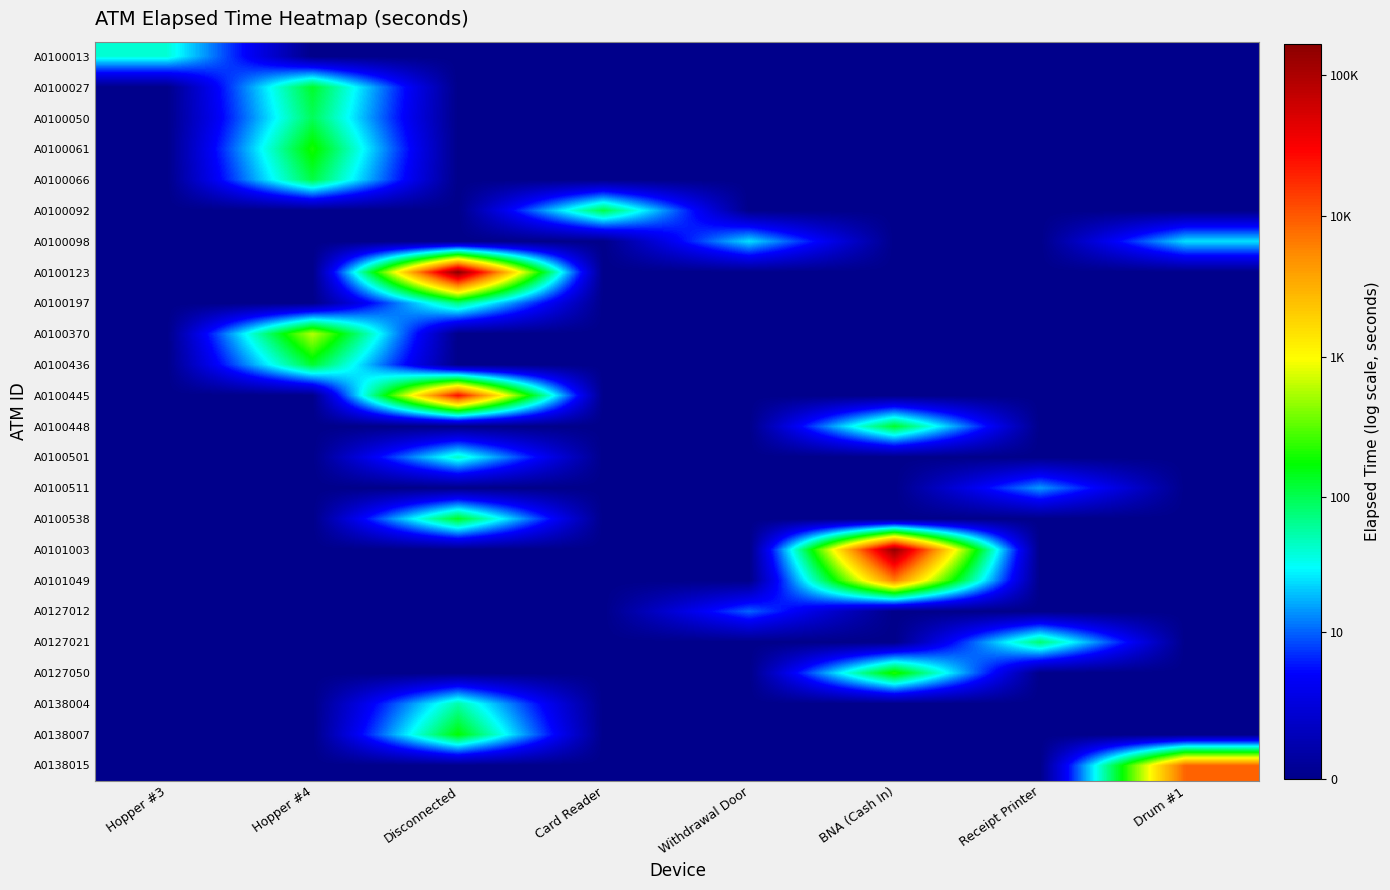

What is the spread (max minus min) of values at Withdrawal Door?

3.3